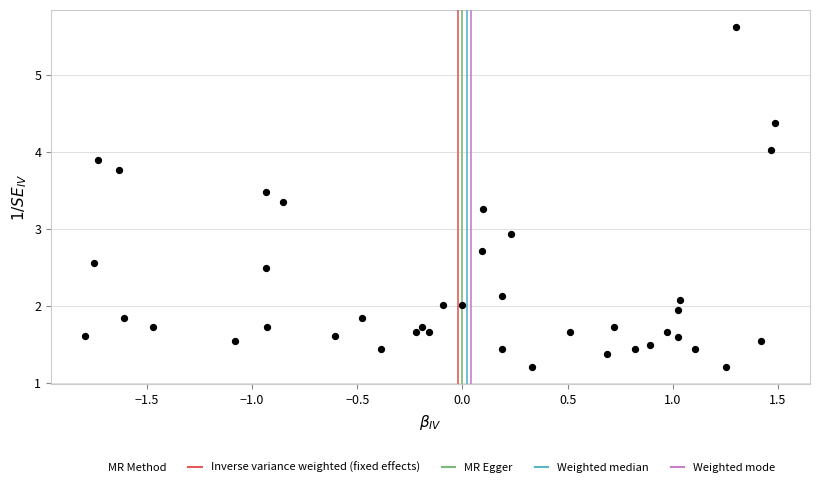

What is the range of X values (max minus min)?

3.3